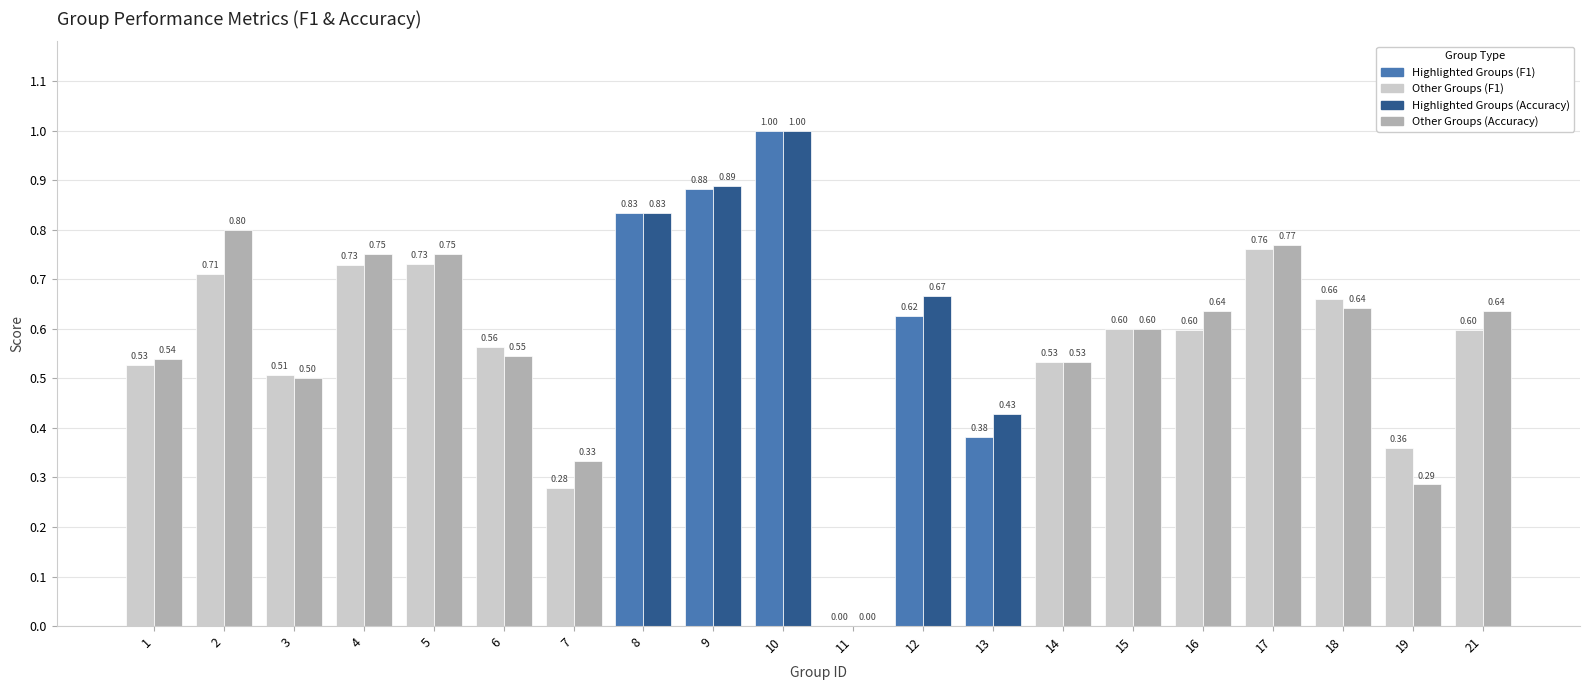

How many data points does each series have?

20